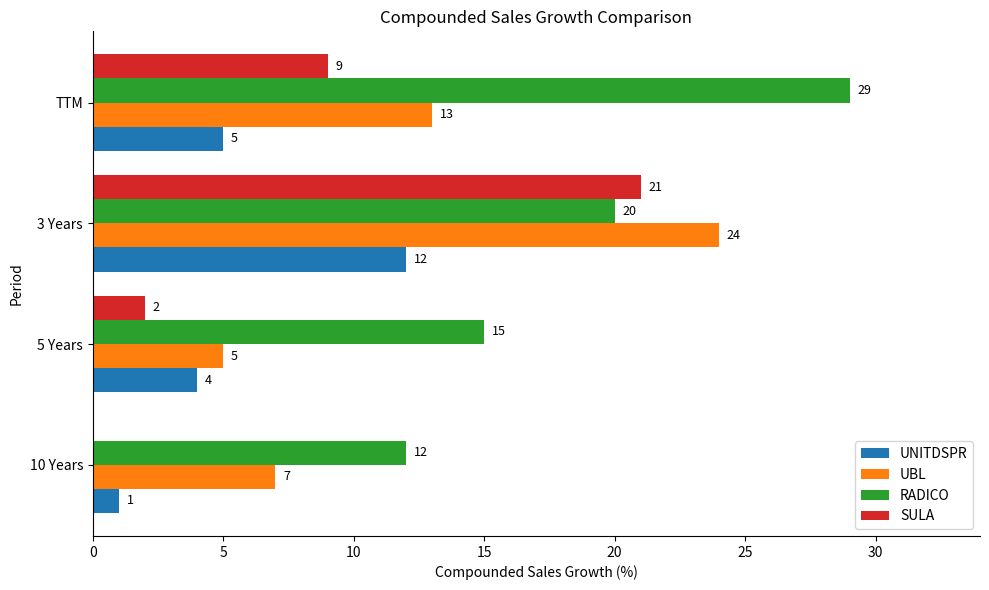

Which series changed the most between 3 Years and TTM?

SULA